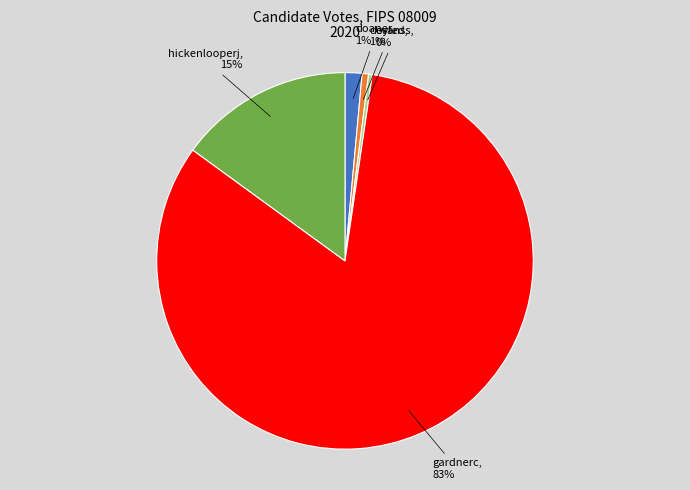

Between hickenlooperj and evanss, which is larger?

hickenlooperj